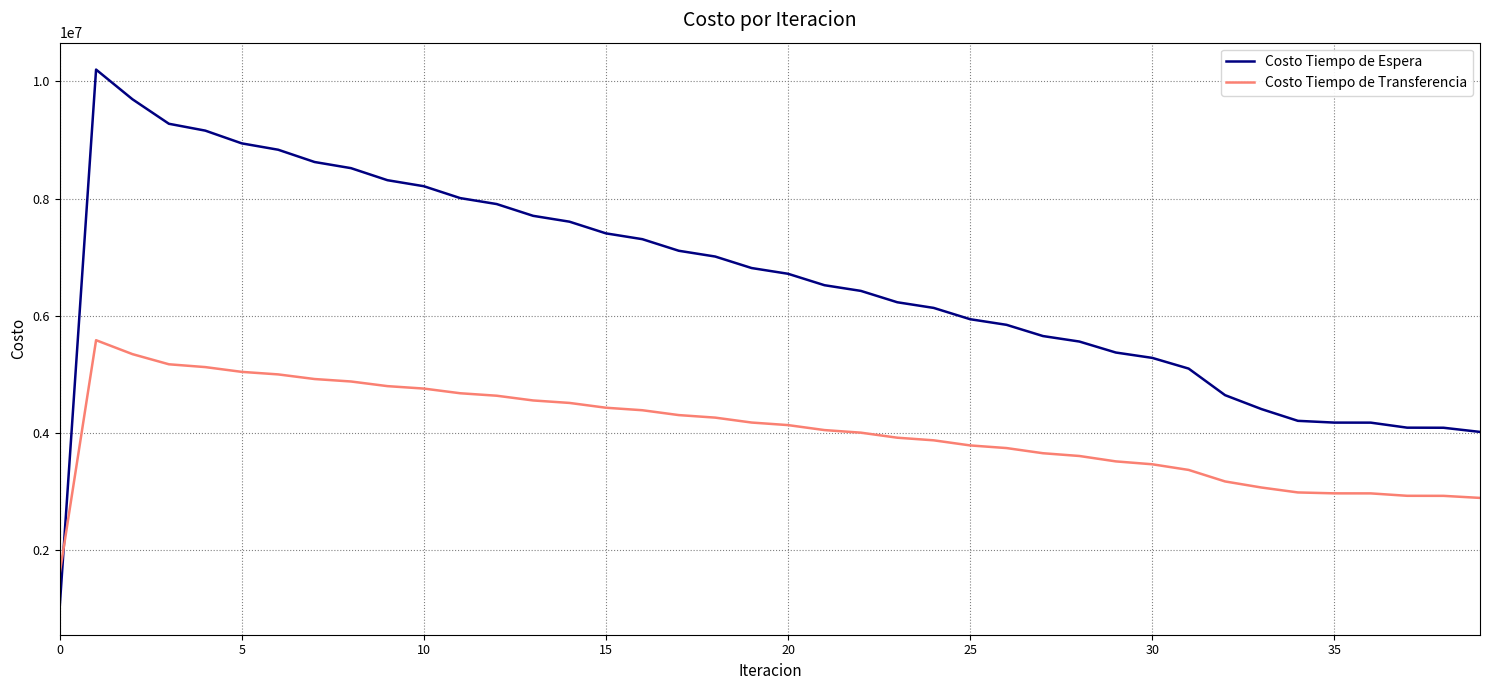

What is the maximum value for Costo Tiempo de Transferencia?

5585516.9